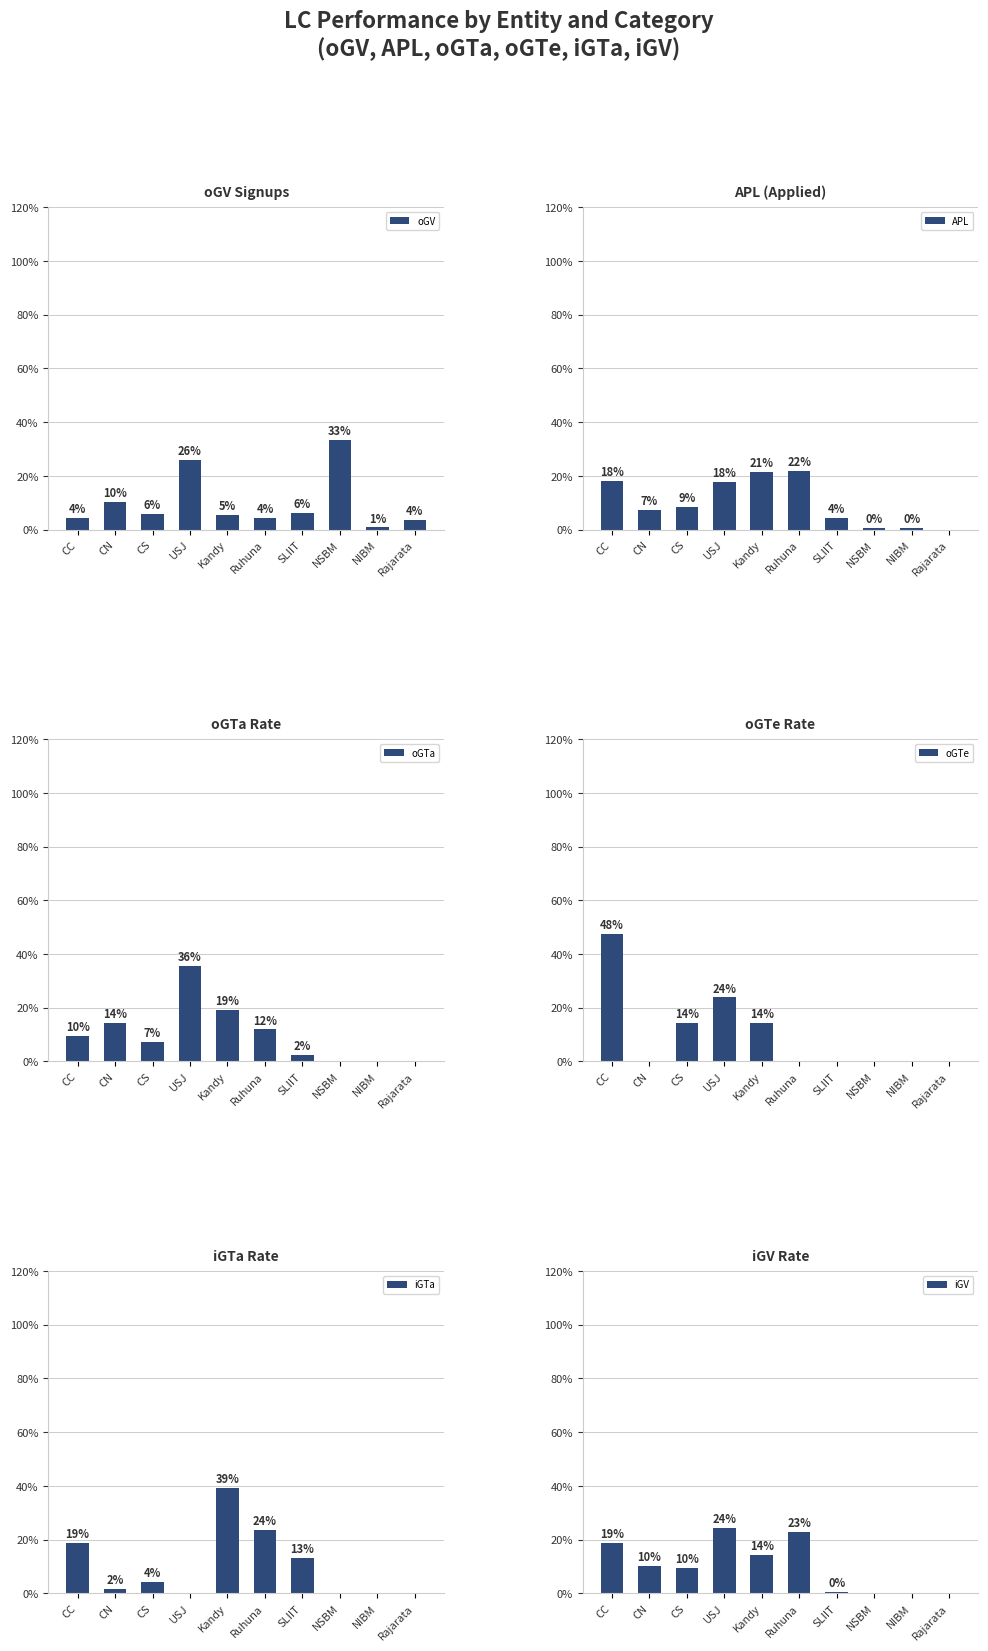

What is the greatest value displayed?

47.6